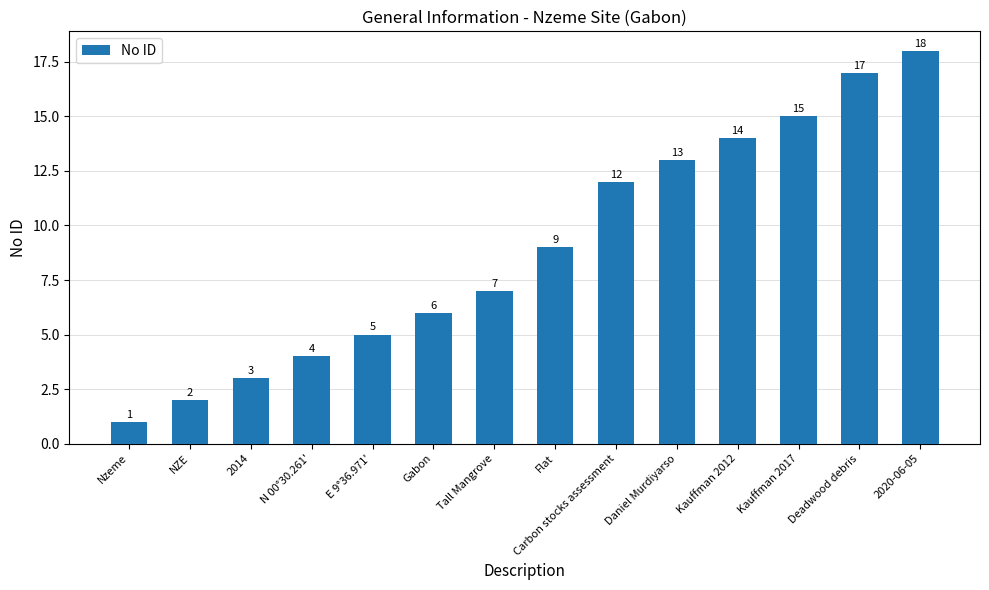

What is the maximum value shown in the chart?

18